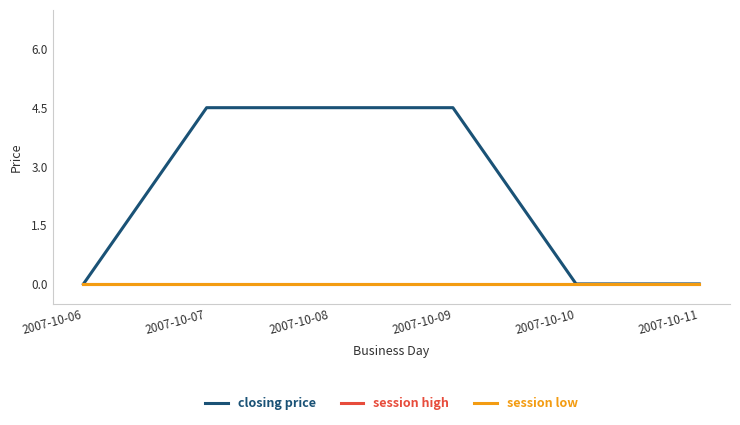

Does the chart display data point markers on the line(s)?

No